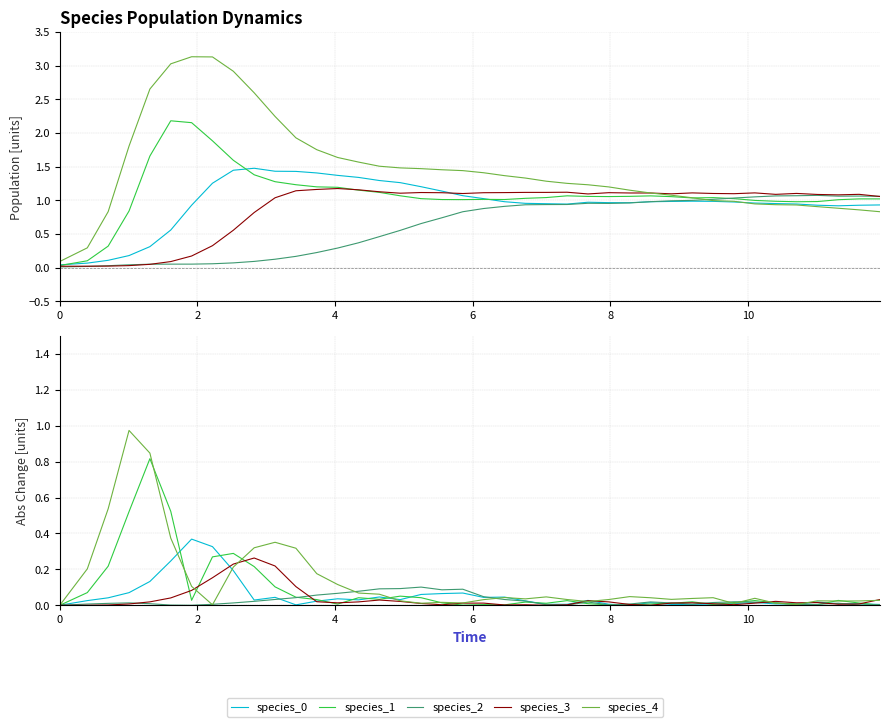

Rank the series by their maximum value, from lowest to highest.

species_2, species_3, species_0, species_1, species_4